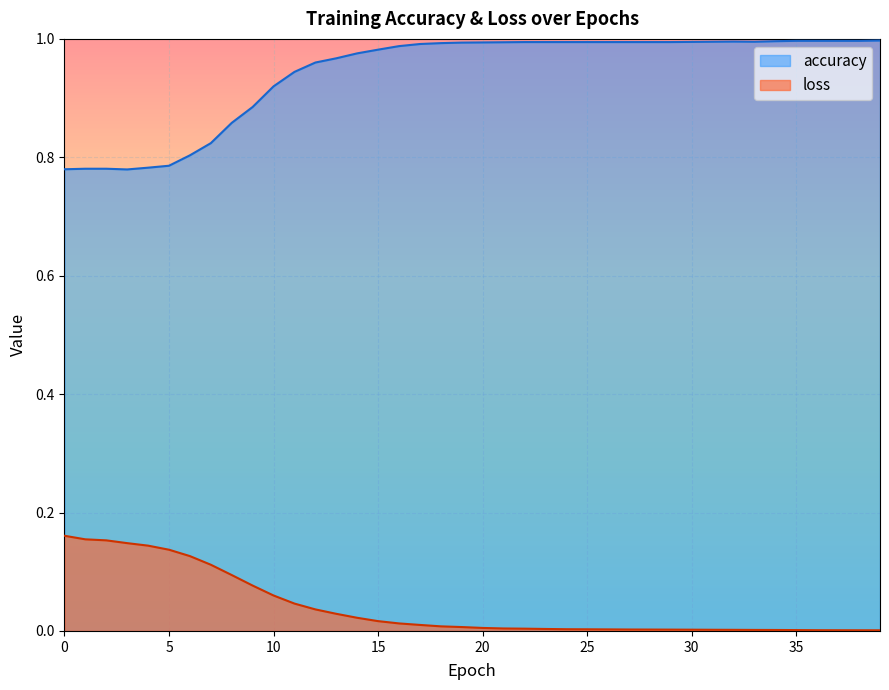

Rank the series by their maximum value, from highest to lowest.

accuracy, loss